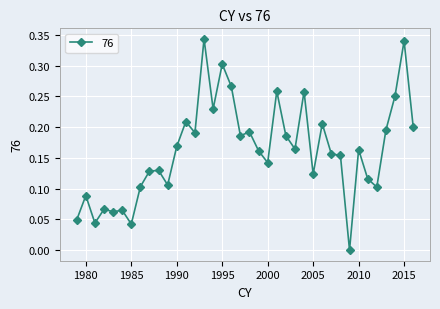

What is the sum of all values?

6.2